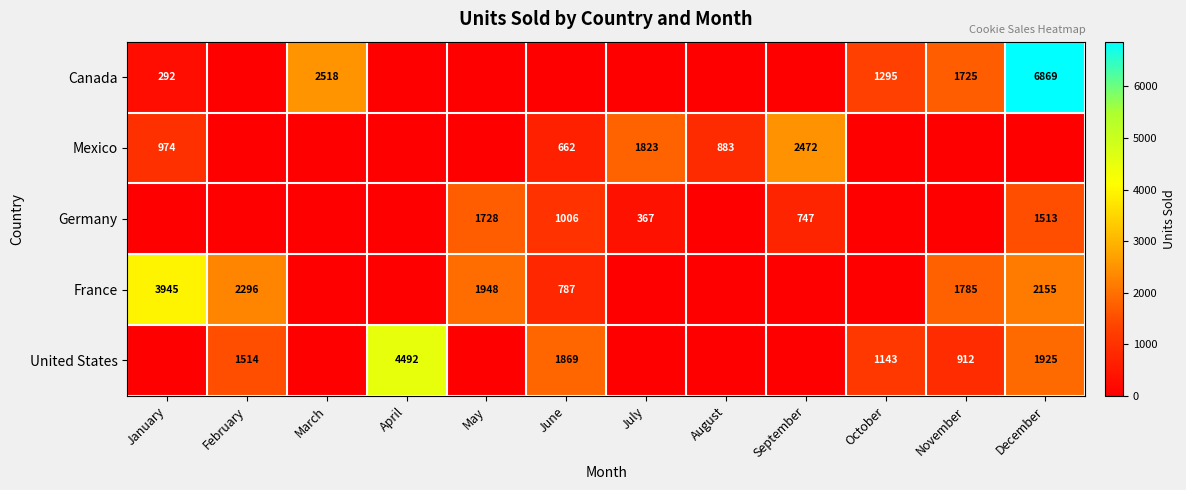

Is the value of France at December greater than the value of Canada at January?

Yes